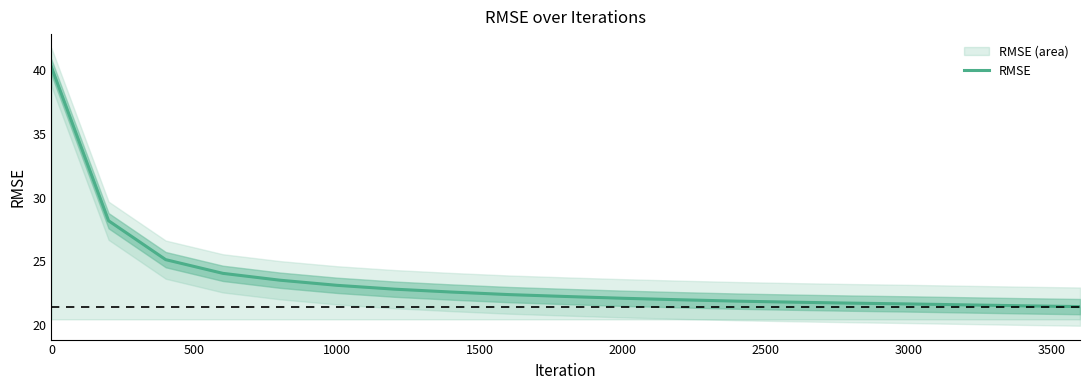

What is the minimum value for RMSE?

21.4